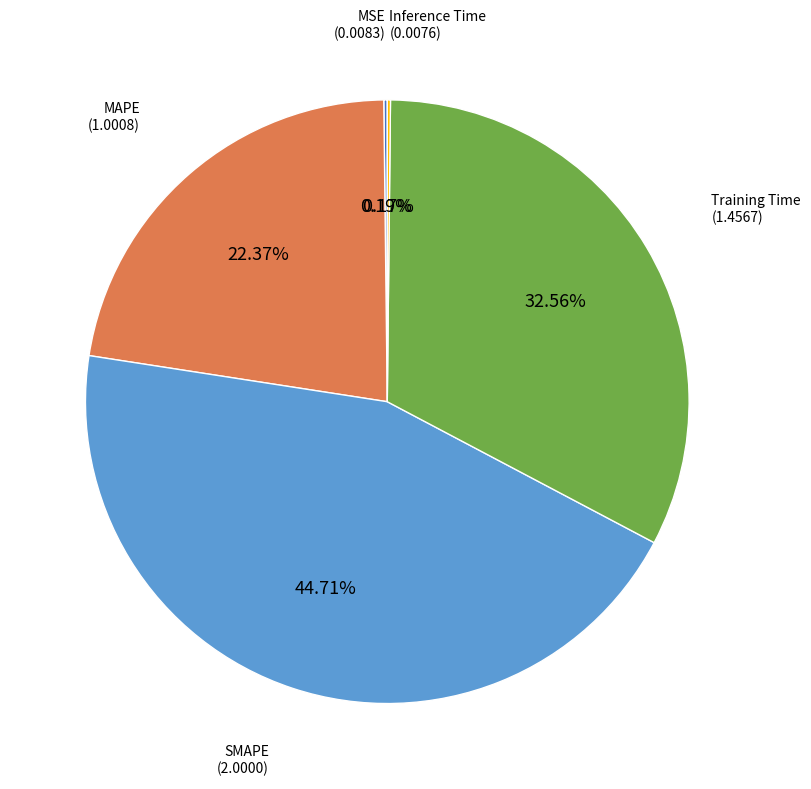

What percentage is NOT represented by SMAPE?

55.3%